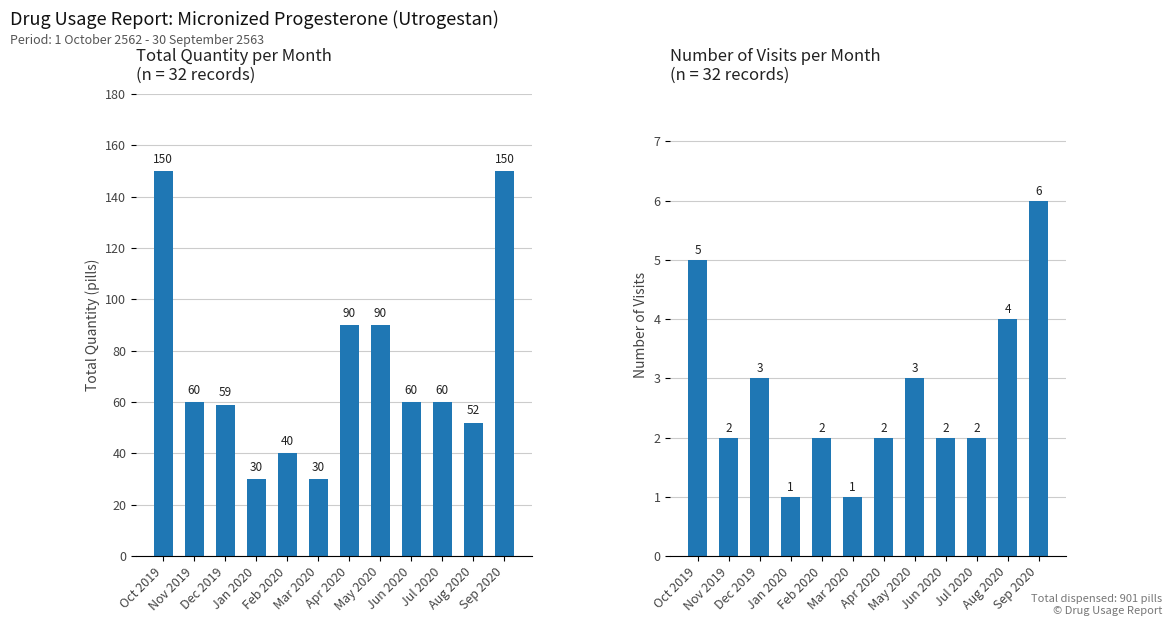

What is the label of the 9th bar from the right?

Jan 2020